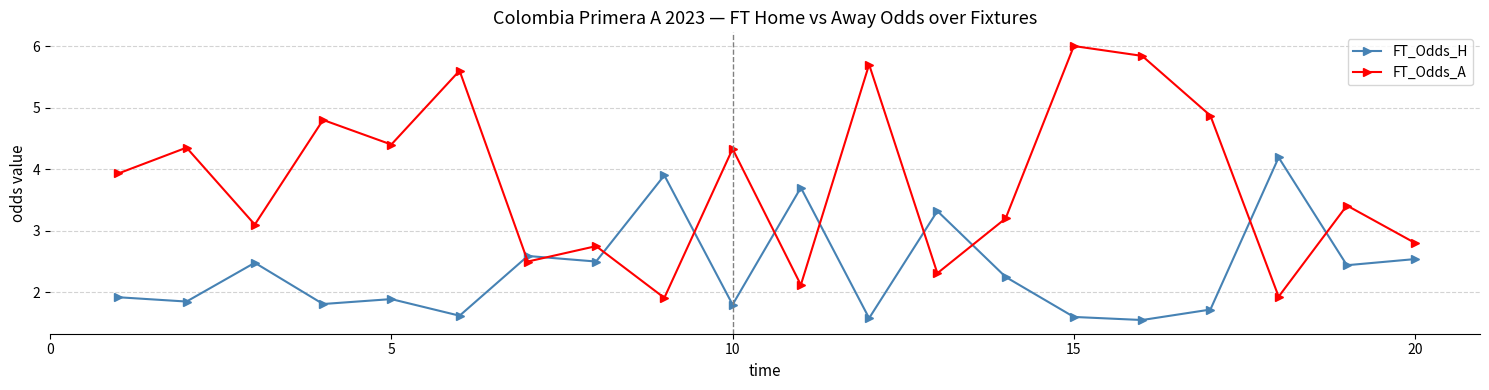

How many categories are shown in the chart?

20